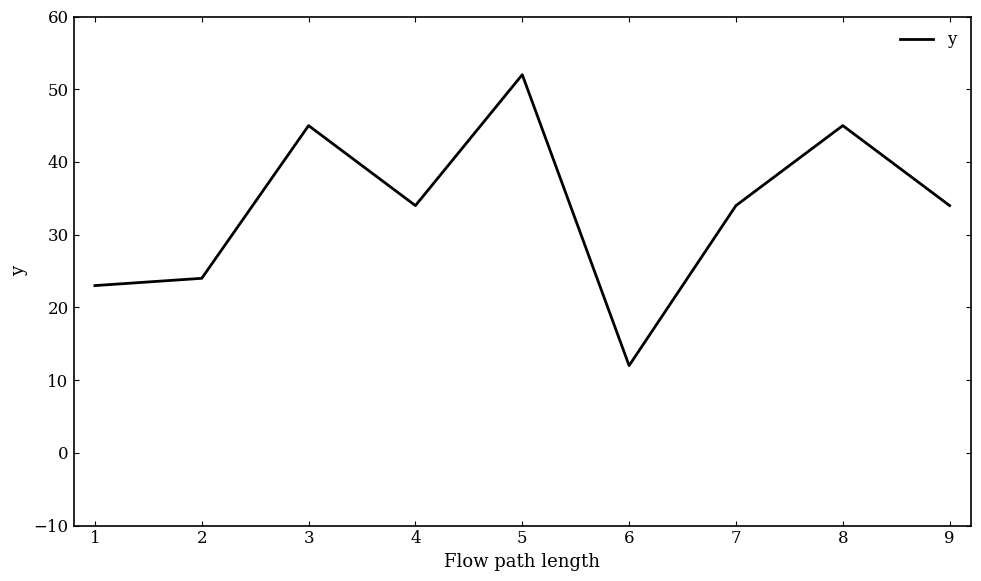

Which has a higher value, 4 or 2?

4